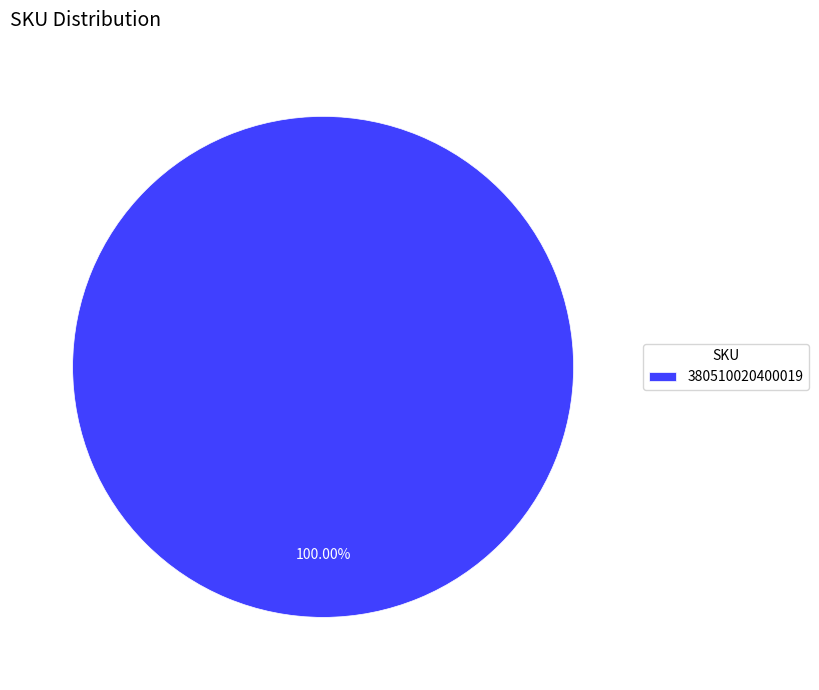

Does any single category account for the majority?

Yes